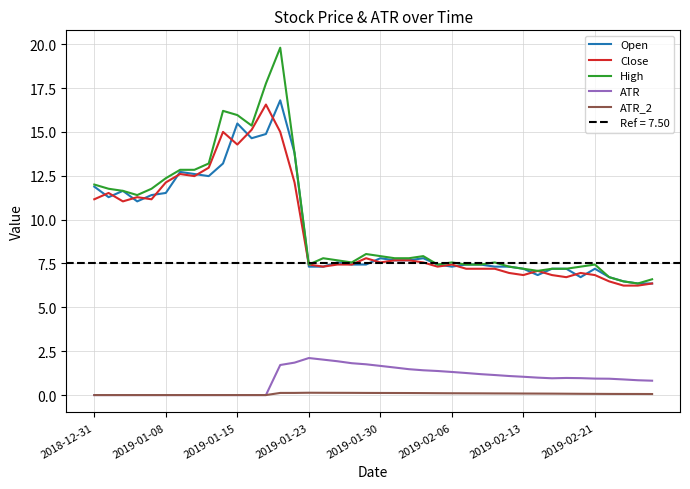

Is it true that ATR equals 1.0 at 34?

True